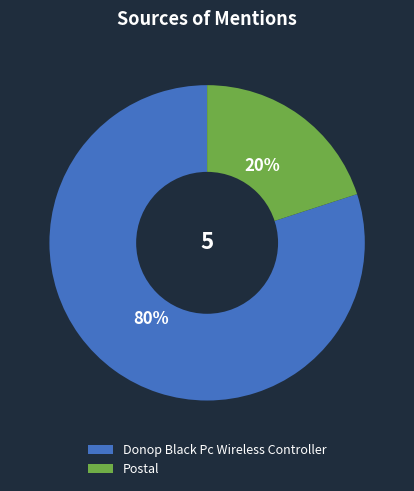

To the nearest percent, what percentage of the pie is Postal?

20%